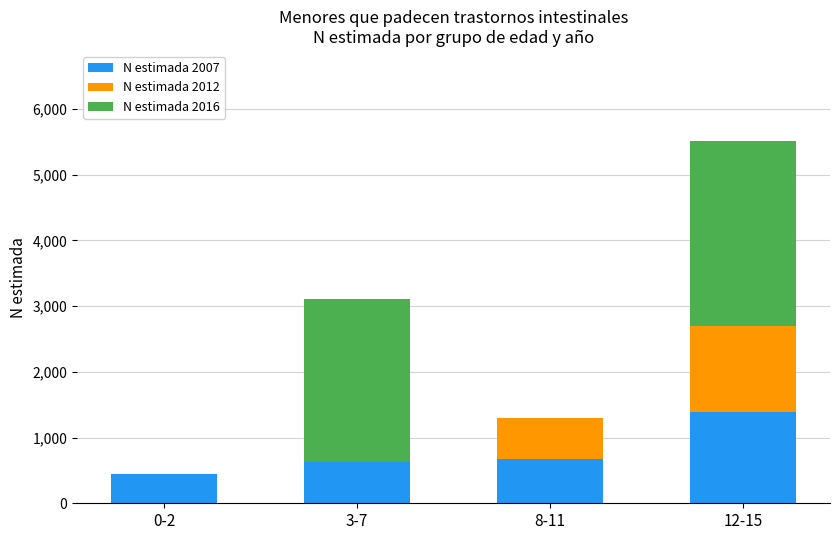

Count the number of data series in this chart.

3